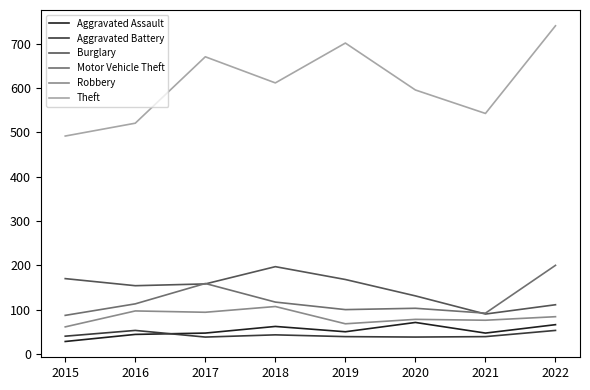

Which series has the widest spread of values?

Theft